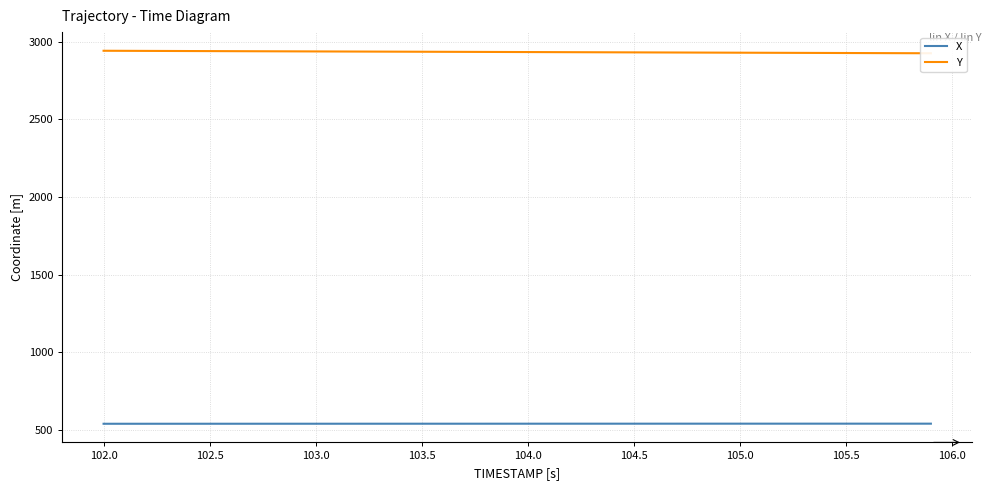

What is the lowest value of the X series?

539.0